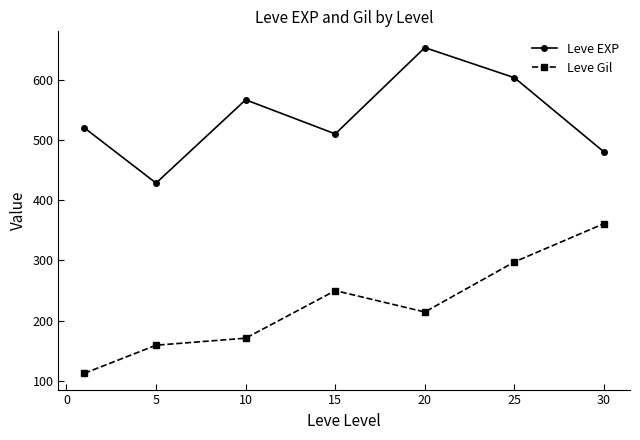

What is the value of the Leve Gil point at the 3rd from the left?

170.7